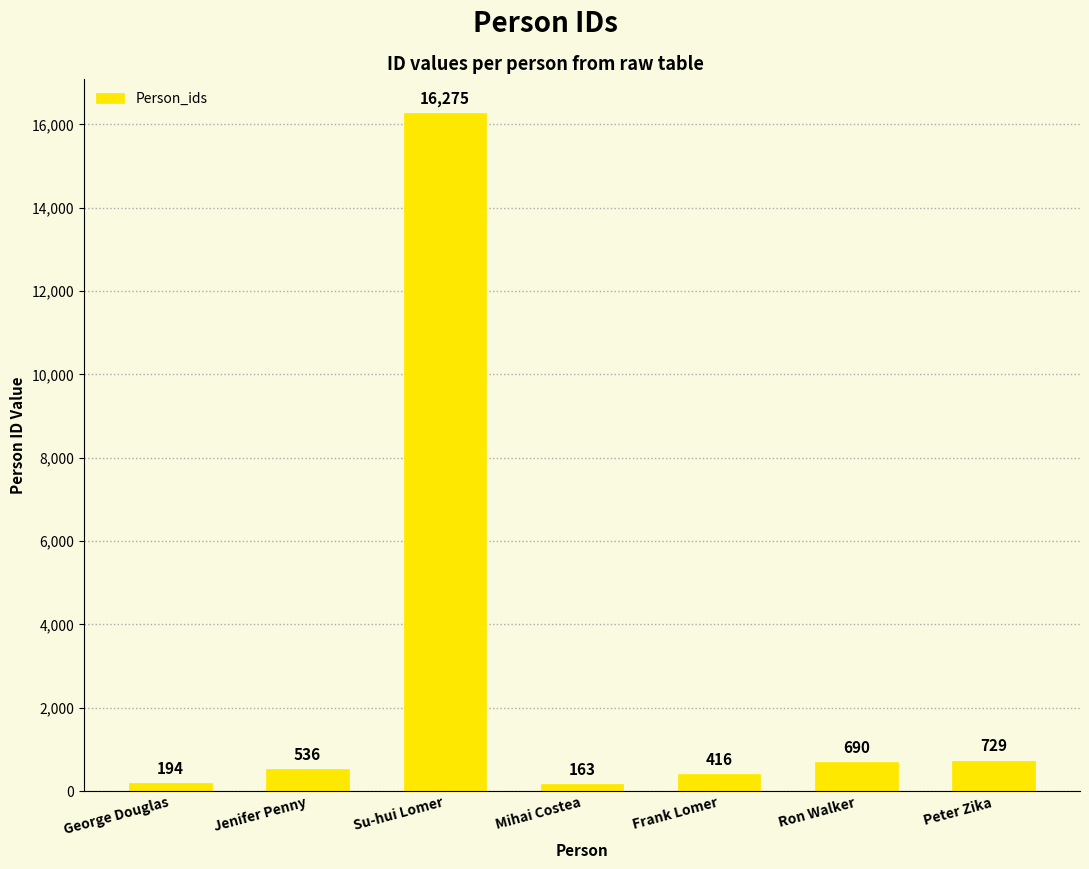

What is the difference between the values at George Douglas and Ron Walker?

496